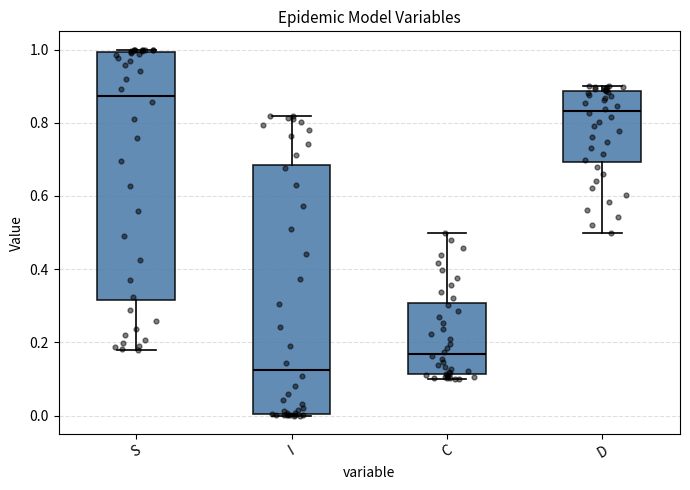

Where is the lower edge of the box for C on the y-axis? The values are not printed on the chart, so give them approximately, as read against the axis.

0.12